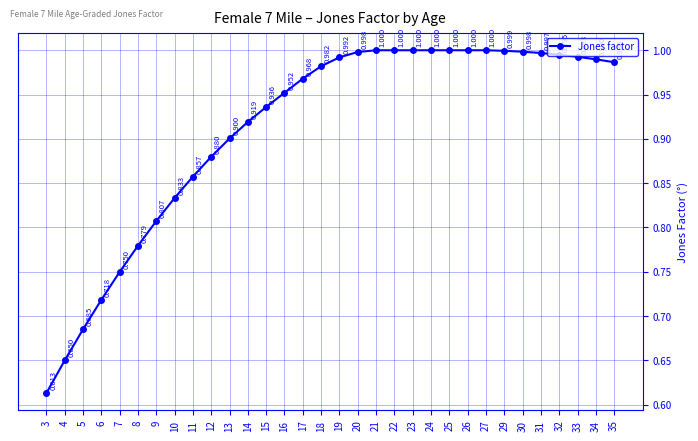

True or false: there are more than 1 points higher than both neighbors.

False